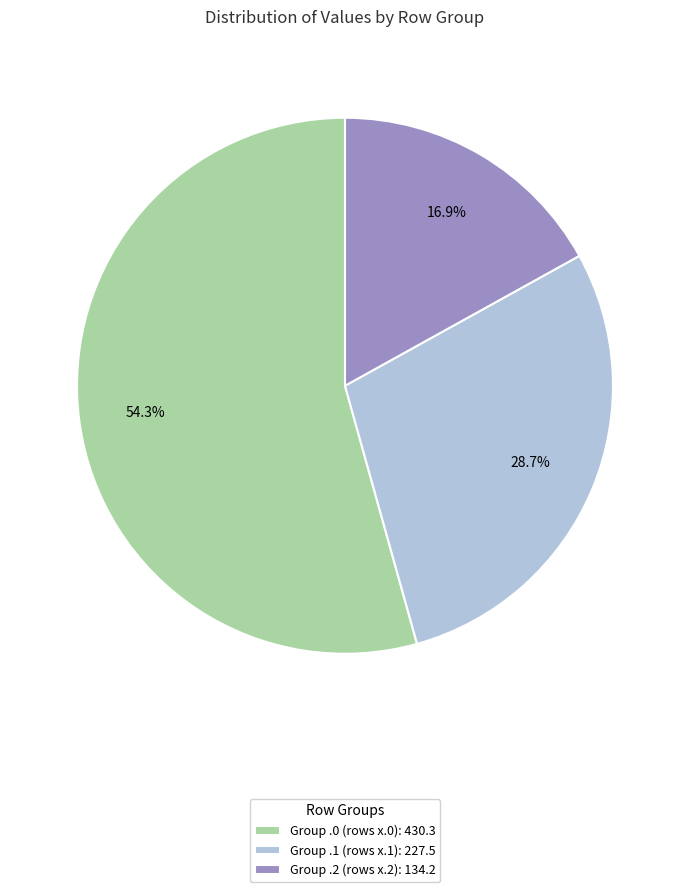

Which has a higher value, Group .1 (rows x.1): 227.5 or Group .0 (rows x.0): 430.3?

Group .0 (rows x.0): 430.3